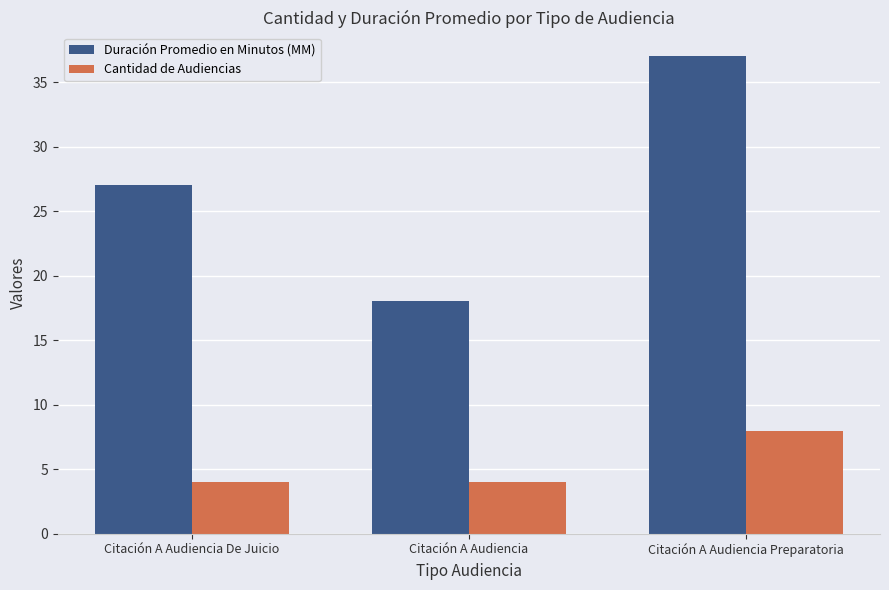

Reading right to left, extract all data points from this chart.

Duración Promedio en Minutos (MM): 37	18	27
Cantidad de Audiencias: 8	4	4